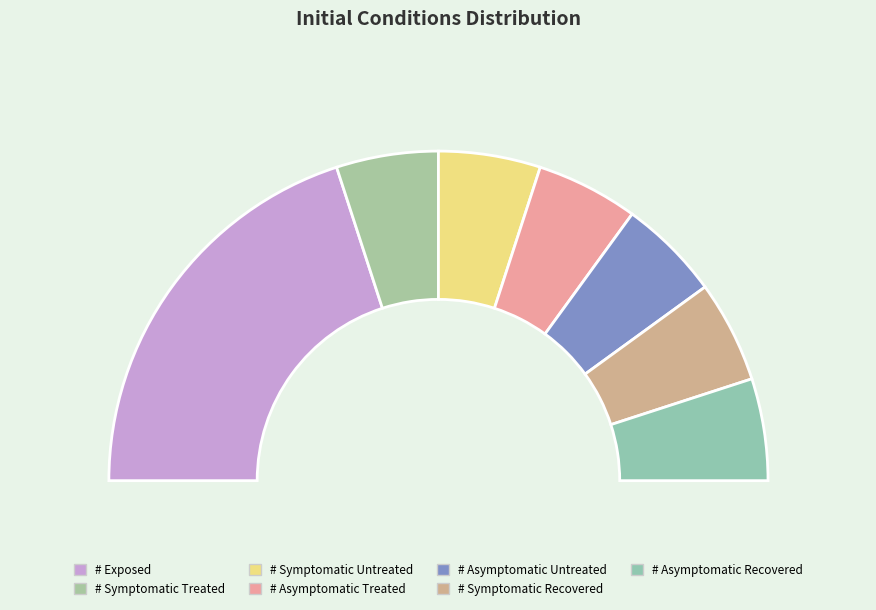

What percentage is the # Asymptomatic Recovered slice, to the nearest percent?

10%